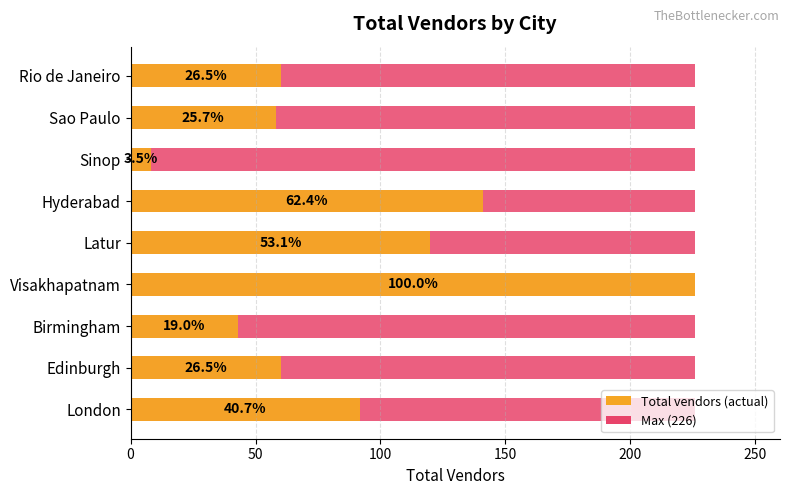

What is the change in value from Hyderabad to Visakhapatnam?

+85